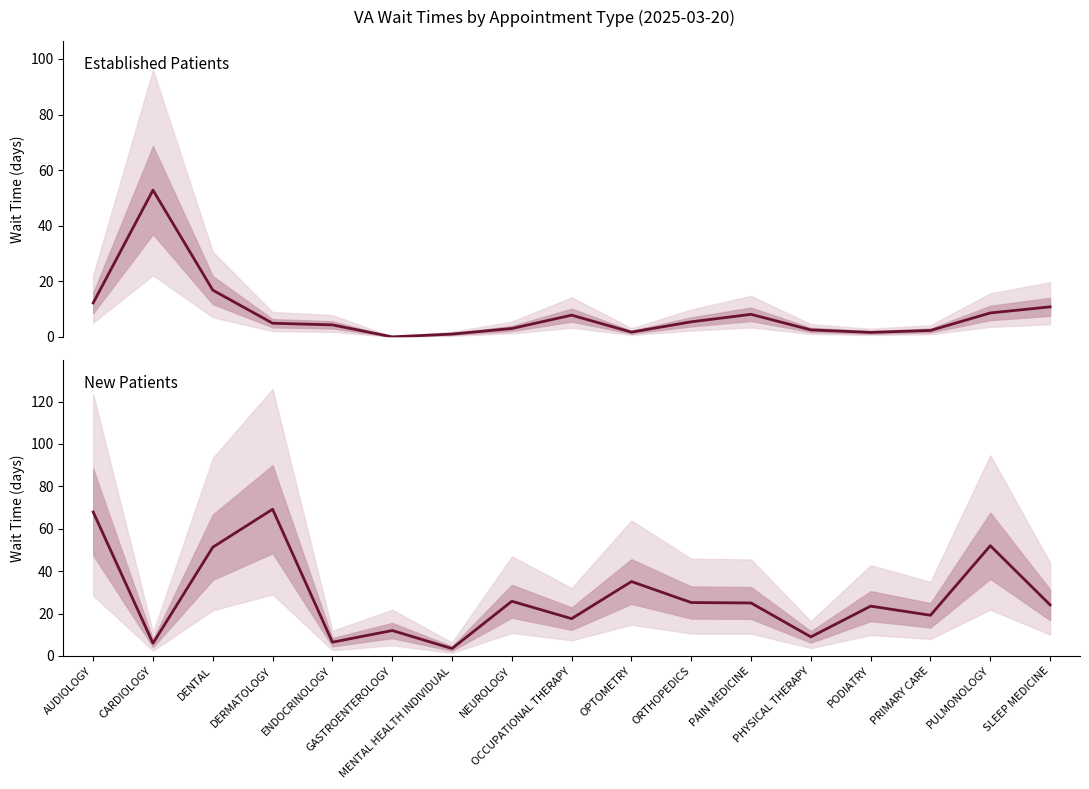

Which series changed the most between DENTAL and OCCUPATIONAL THERAPY?

NewPatients